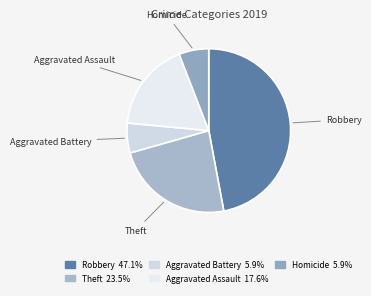

Approximately how many times larger is the value at Robbery compared to Aggravated Battery?

8.0